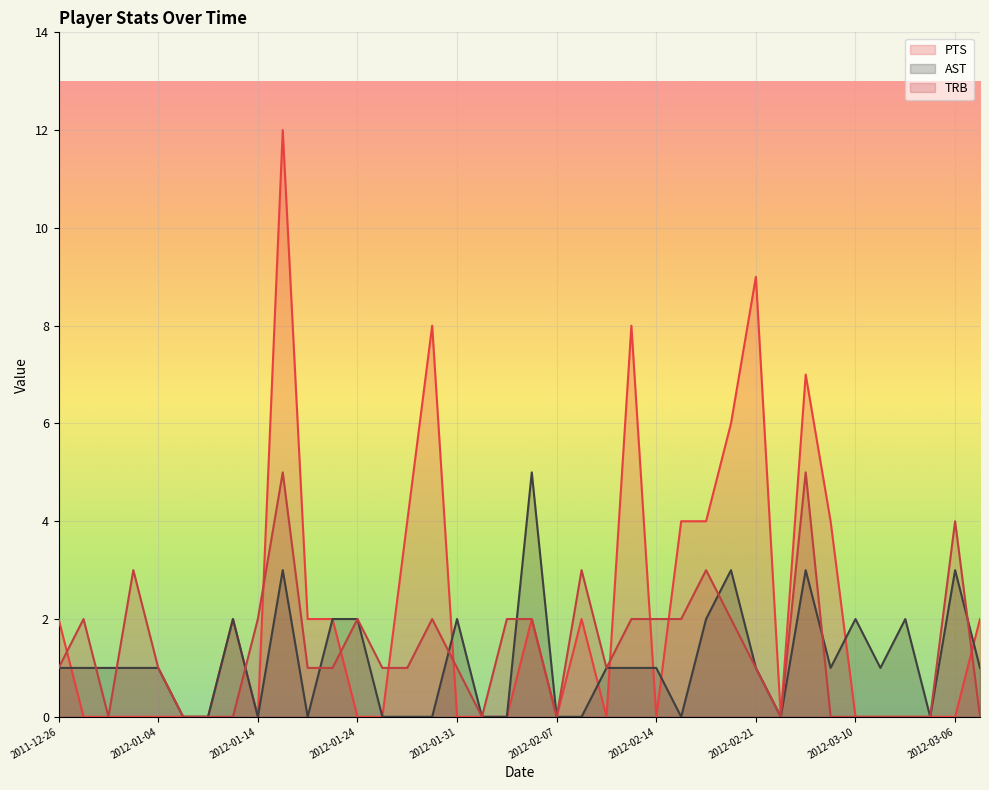

Reading right to left, what are all the values shown in this chart?

PTS: 2	0	0	0	0	0	4	7	0	9	6	4	4	0	8	0	2	0	2	0	0	0	8	4	0	0	2	2	12	0	2	0	0	0	0	0	0	2
AST: 1	3	0	2	1	2	1	3	0	1	3	2	0	1	1	1	0	0	5	0	0	2	0	0	0	2	2	0	3	0	2	0	0	1	1	1	1	1
TRB: 0	4	0	0	0	0	0	5	0	1	2	3	2	2	2	1	3	0	2	2	0	1	2	1	1	2	1	1	5	2	0	0	0	1	3	0	2	1